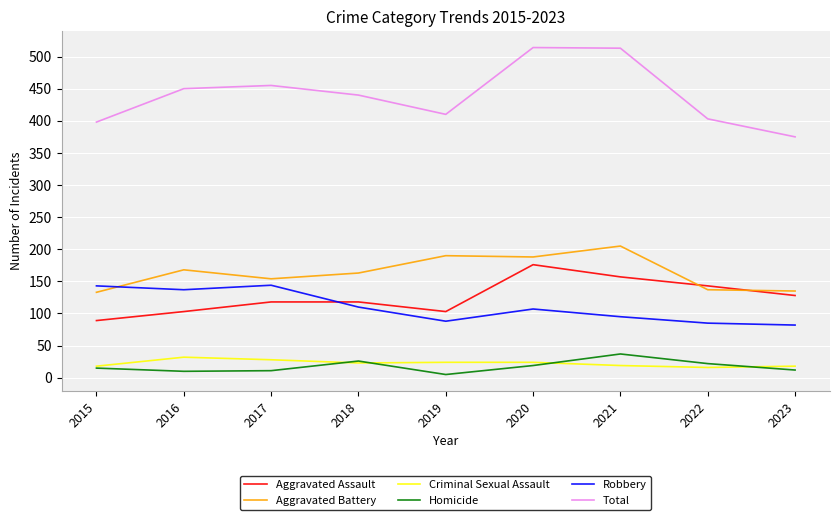

True or false: Aggravated Battery has a value of 133 at 2015.

True